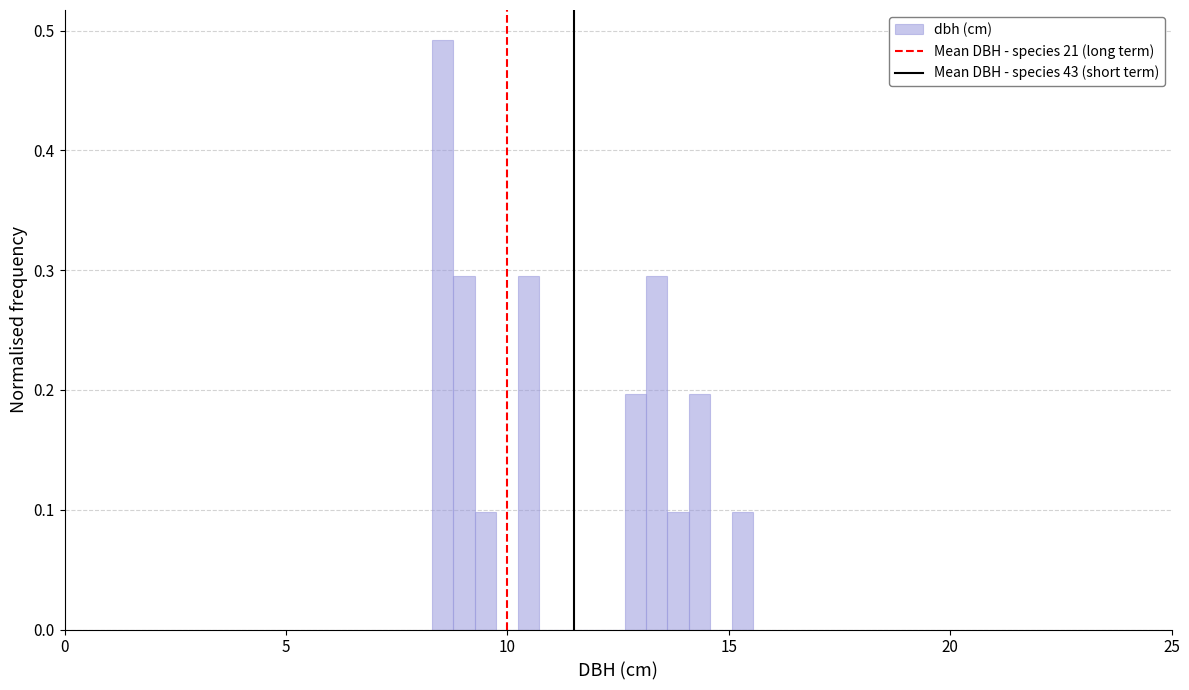

Around what value on the x-axis is the tallest bar? Give the approximate position of its centre, as read against the axis.

8.5